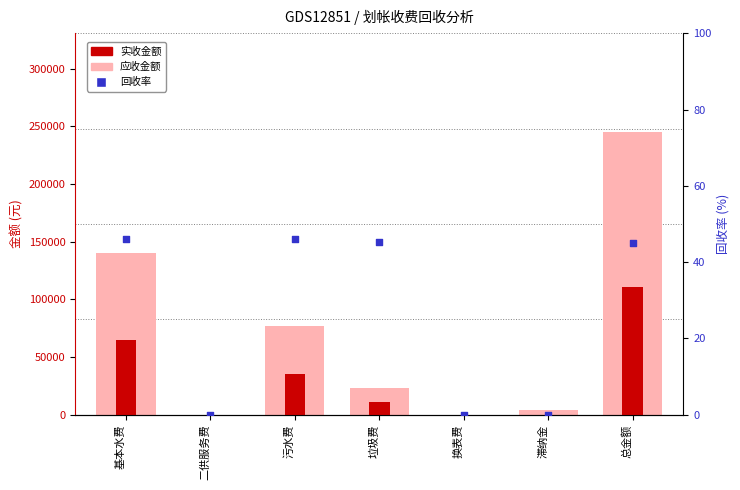

Which series has the largest Y range (max minus min)?

应收金额